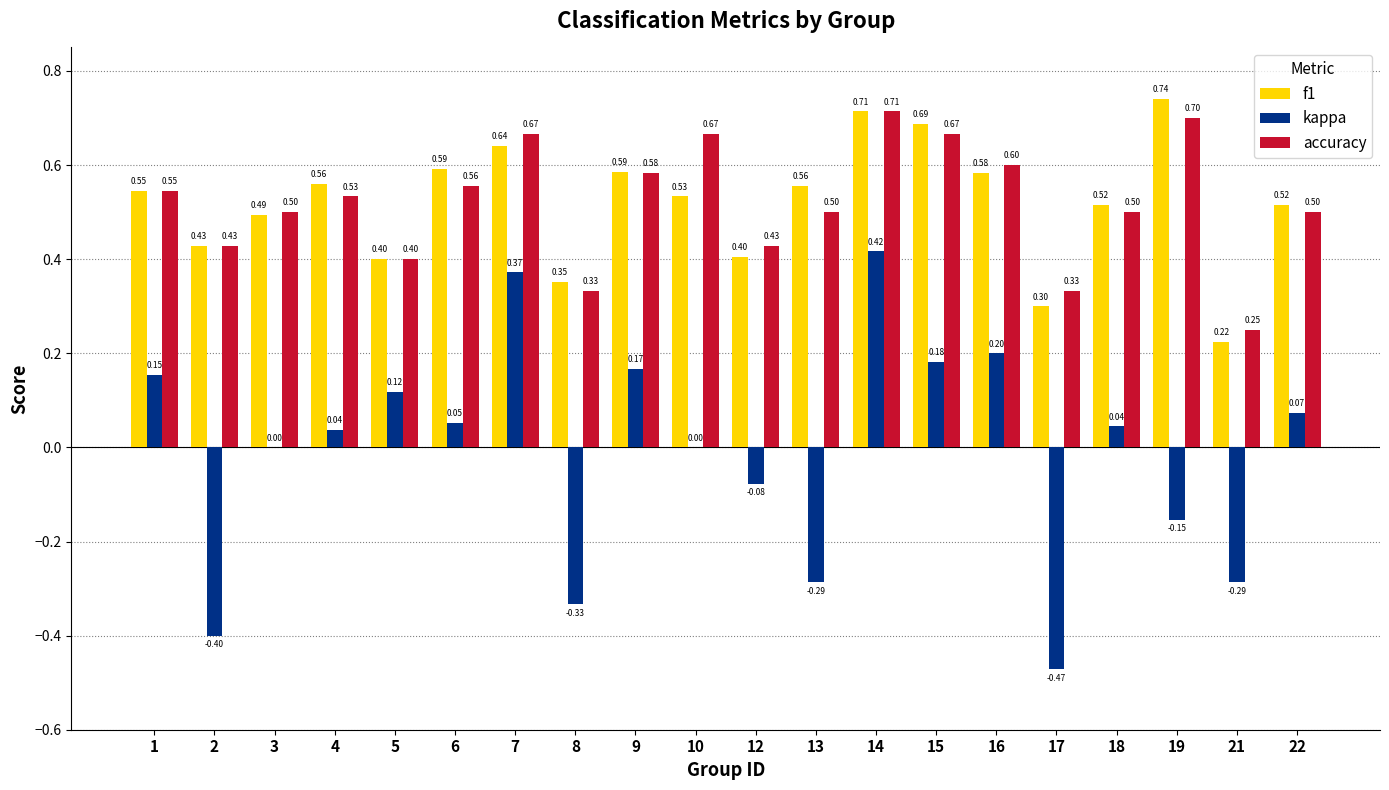

What is the sum of the f1 values at 19 and 16?

1.3